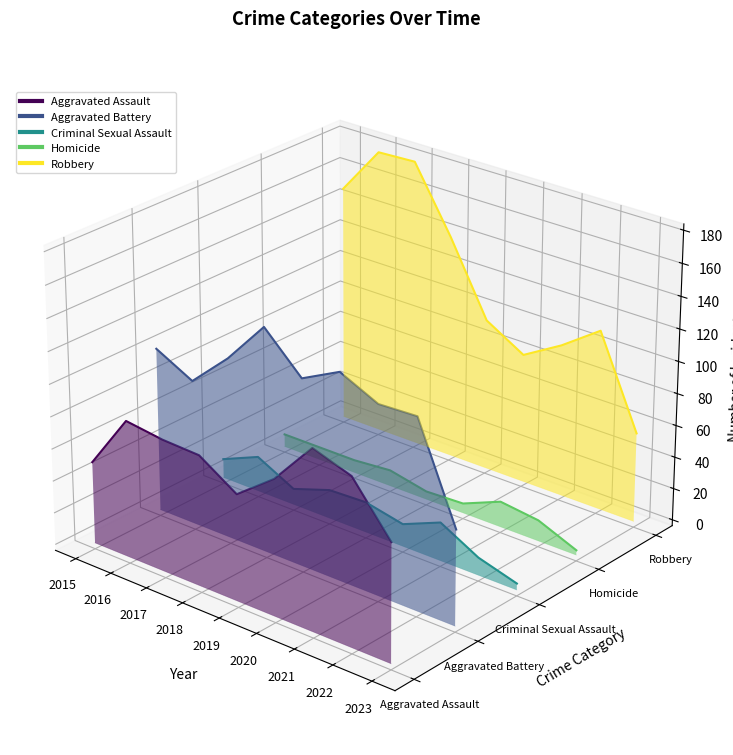

At which label does Criminal Sexual Assault reach its peak?

2016